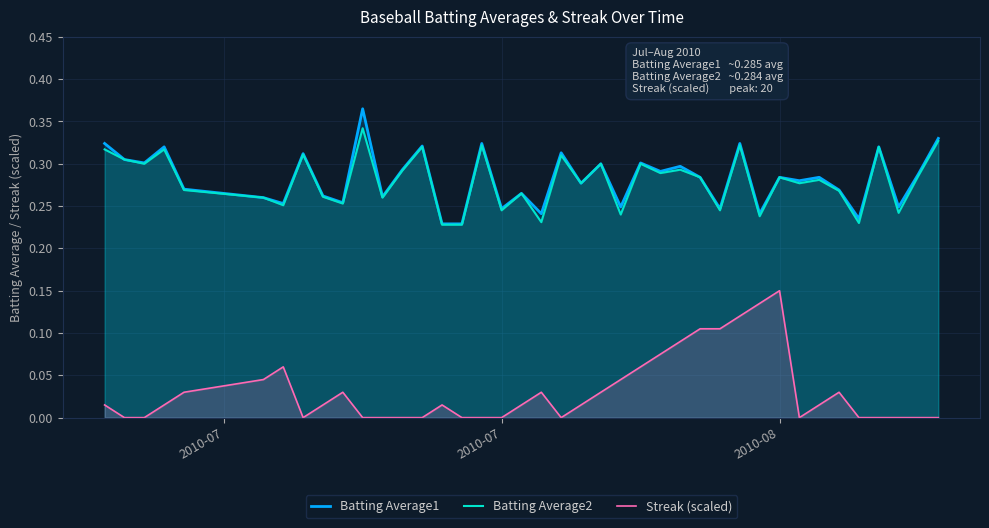

True or false: Streak (scaled) and Batting Average1 intersect in this chart.

False